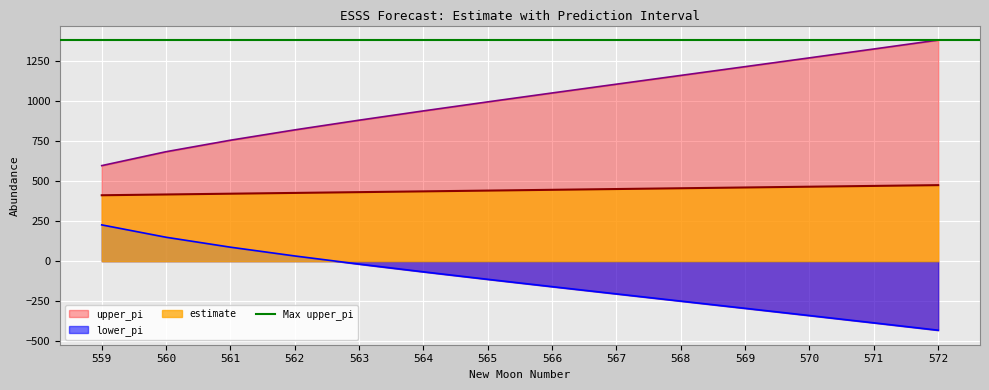

What is the maximum value for upper_pi?

1380.7